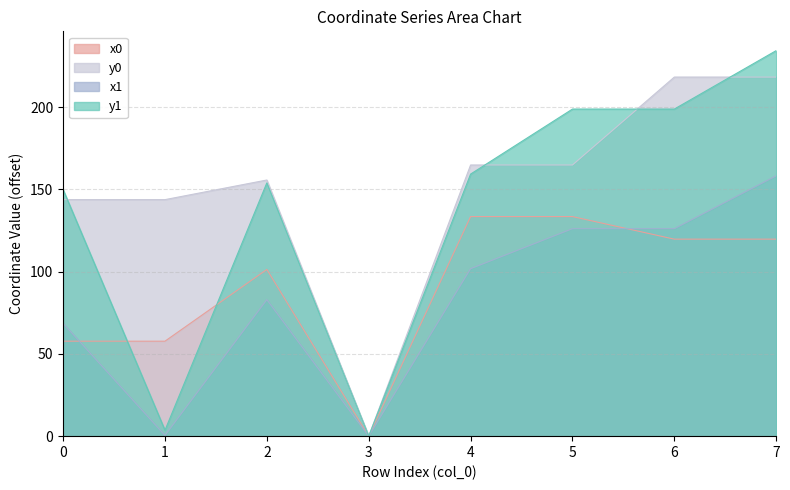

What is the value of the y1 point at the 6th from the left?

198.9